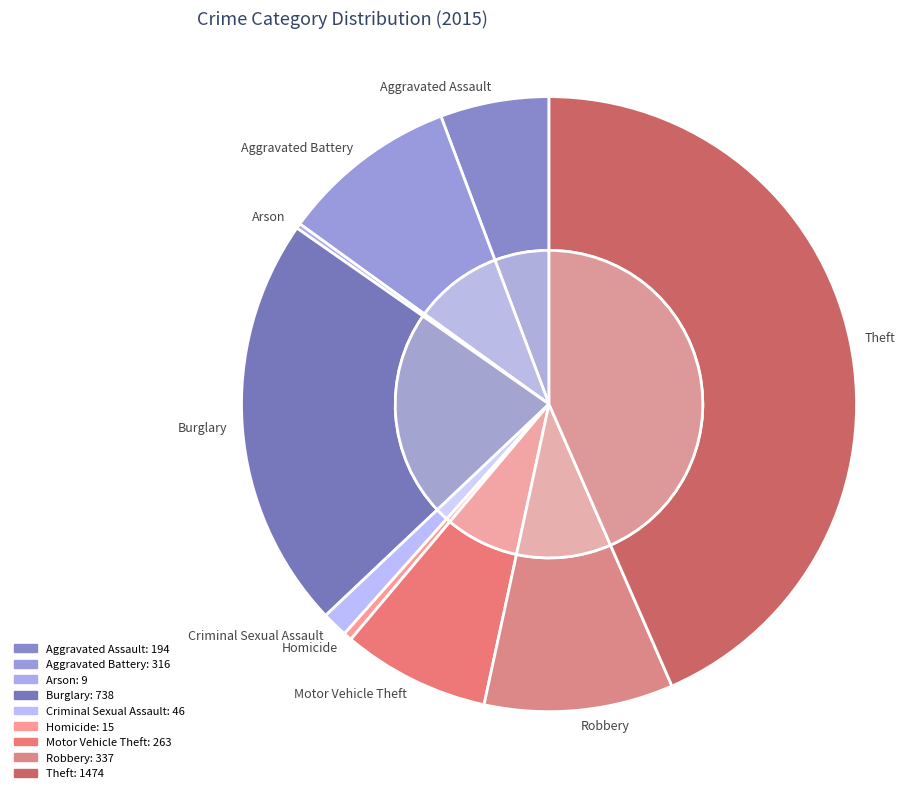

Count the number of slices in the pie.

9